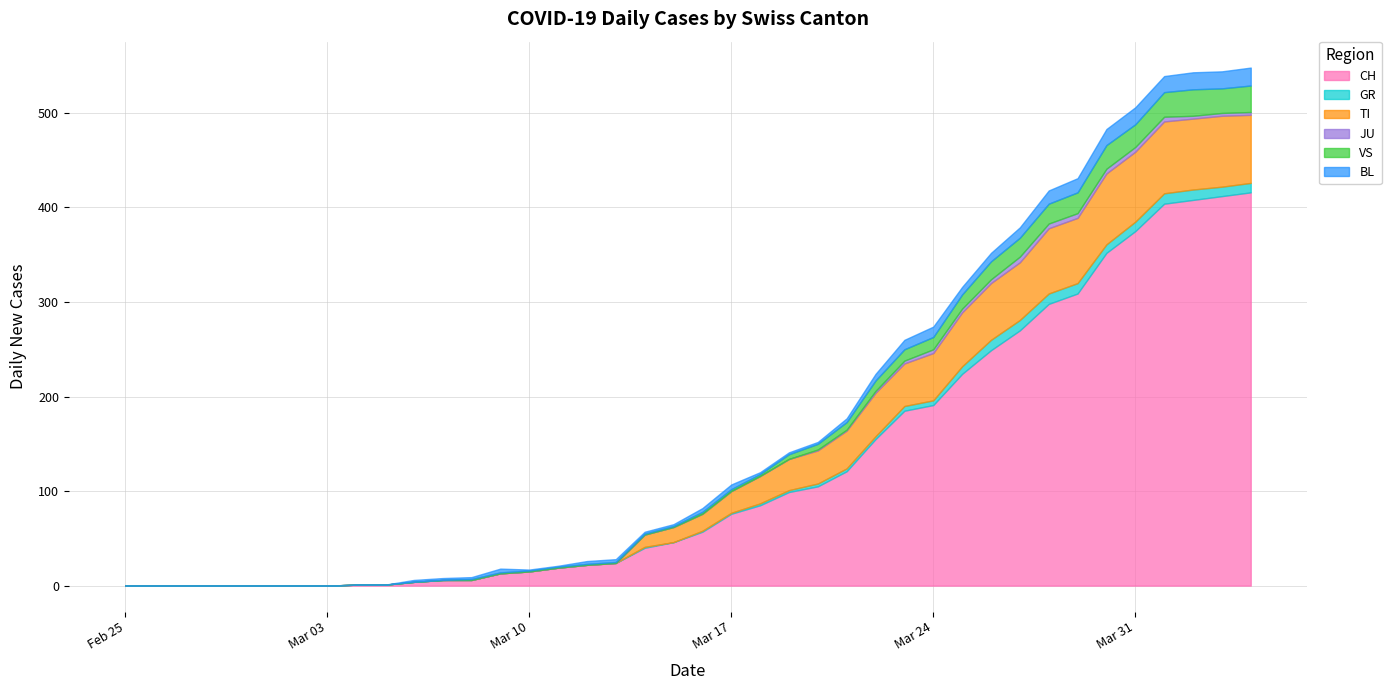

At which category does the chart reach its peak across all series?

2020-04-04